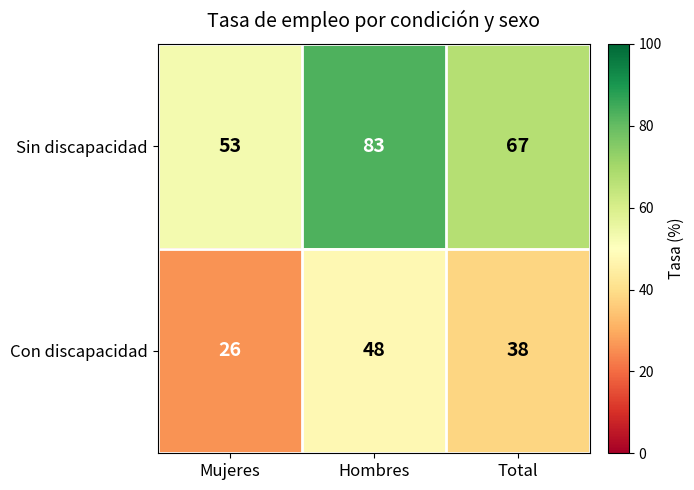

What is the approximate value of Sin discapacidad at Mujeres, to the nearest 10?

50